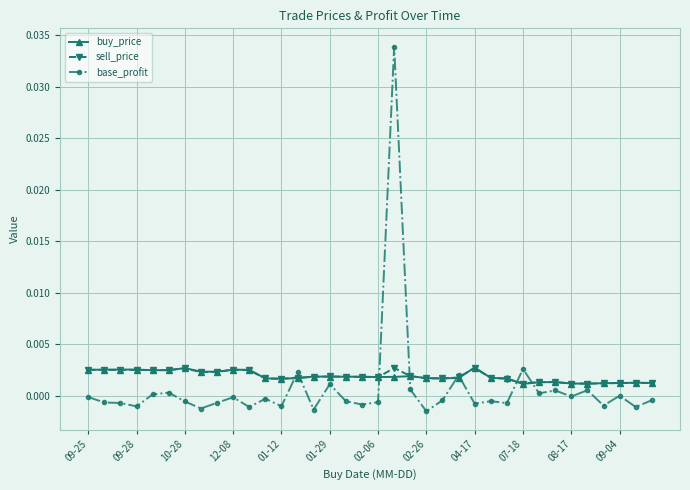

Which series has the widest spread of values?

base_profit